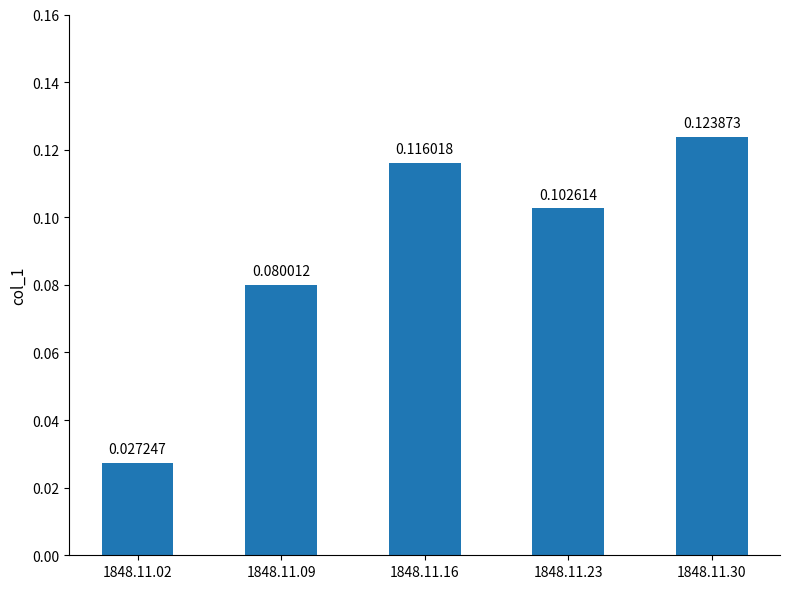

Which label corresponds to the smallest value in the chart?

1848.11.02